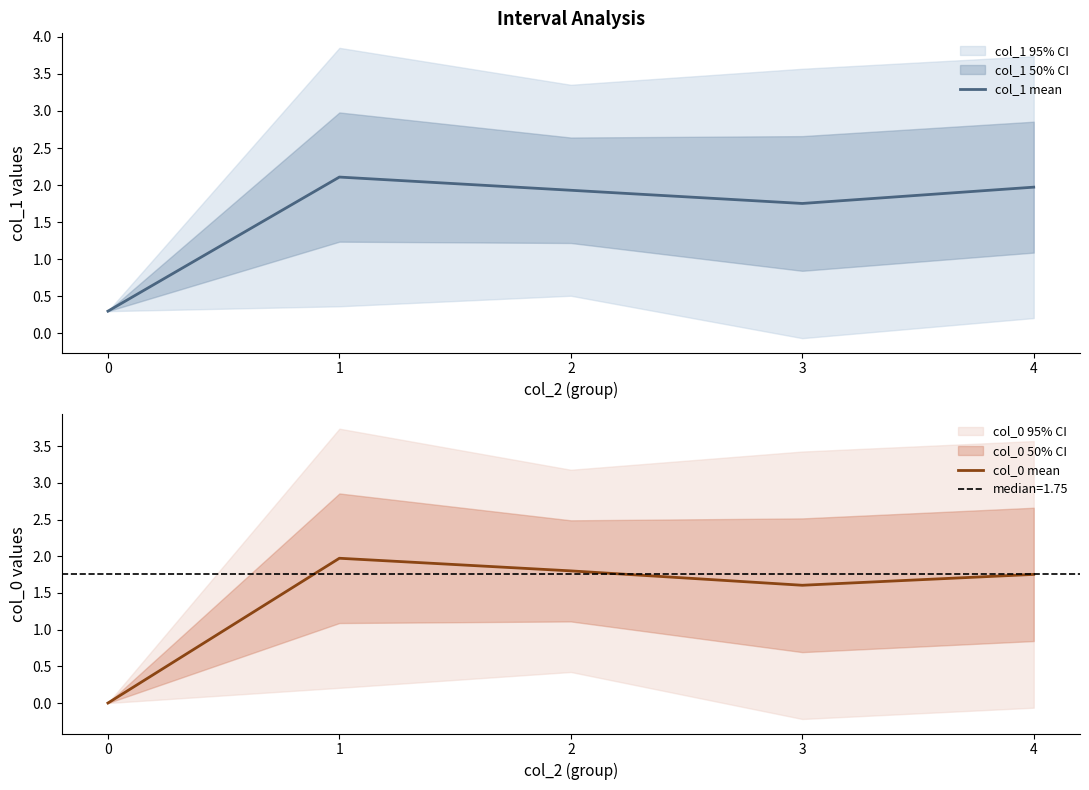

True or false: col_0 mean has a value of 1.8 at 2.

True